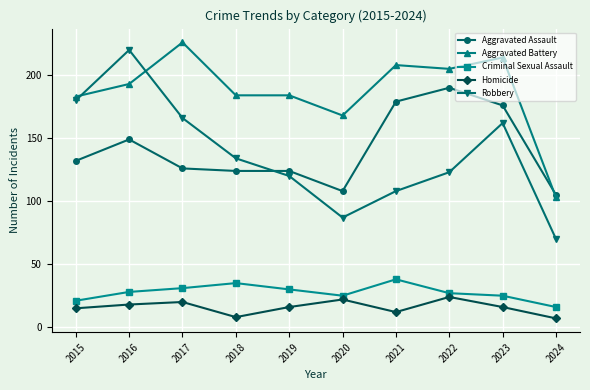

Where is the first local minimum for Robbery?

2020